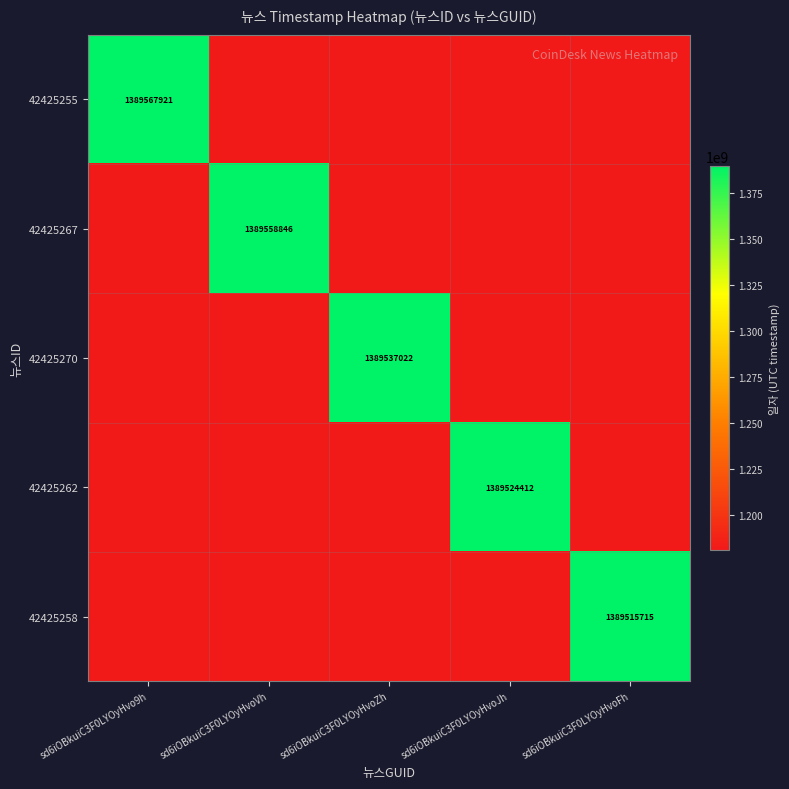

At which category is the sum across all series the highest?

sd6iOBkuiC3F0LYOyHvo9h